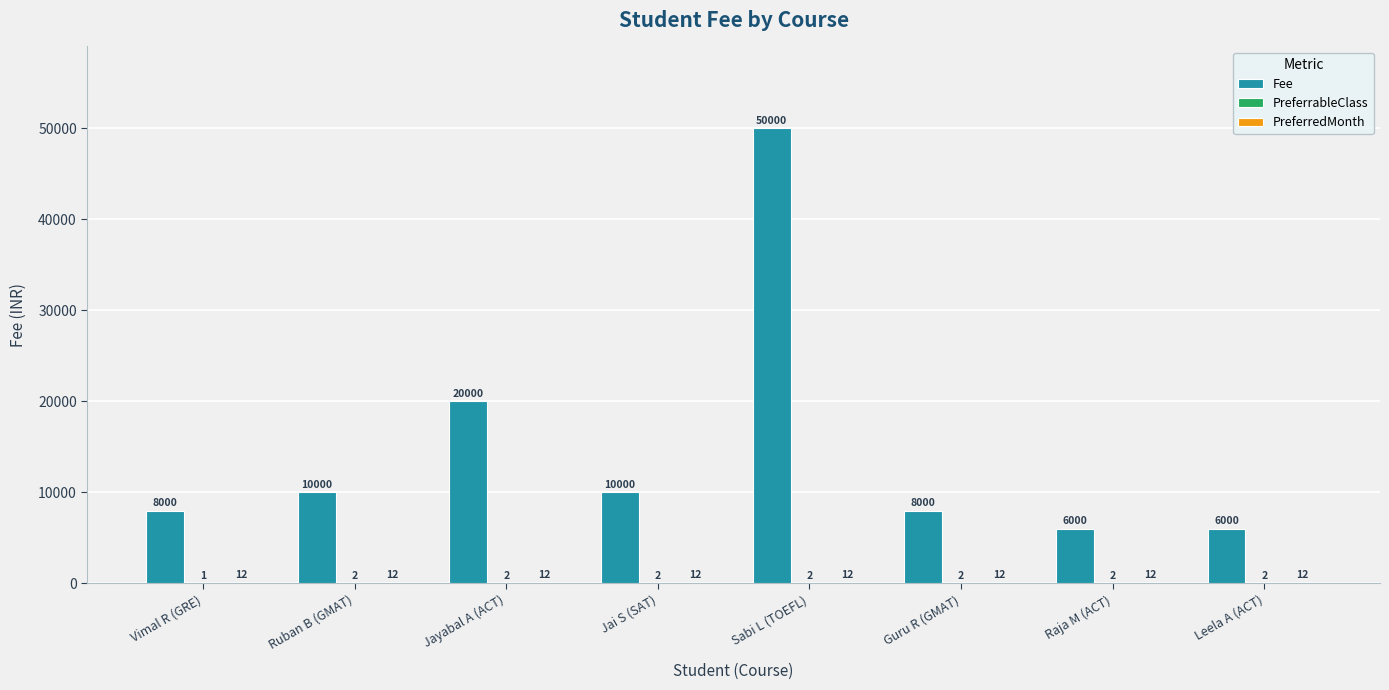

At which category is the sum across all series the highest?

Sabi L (TOEFL)